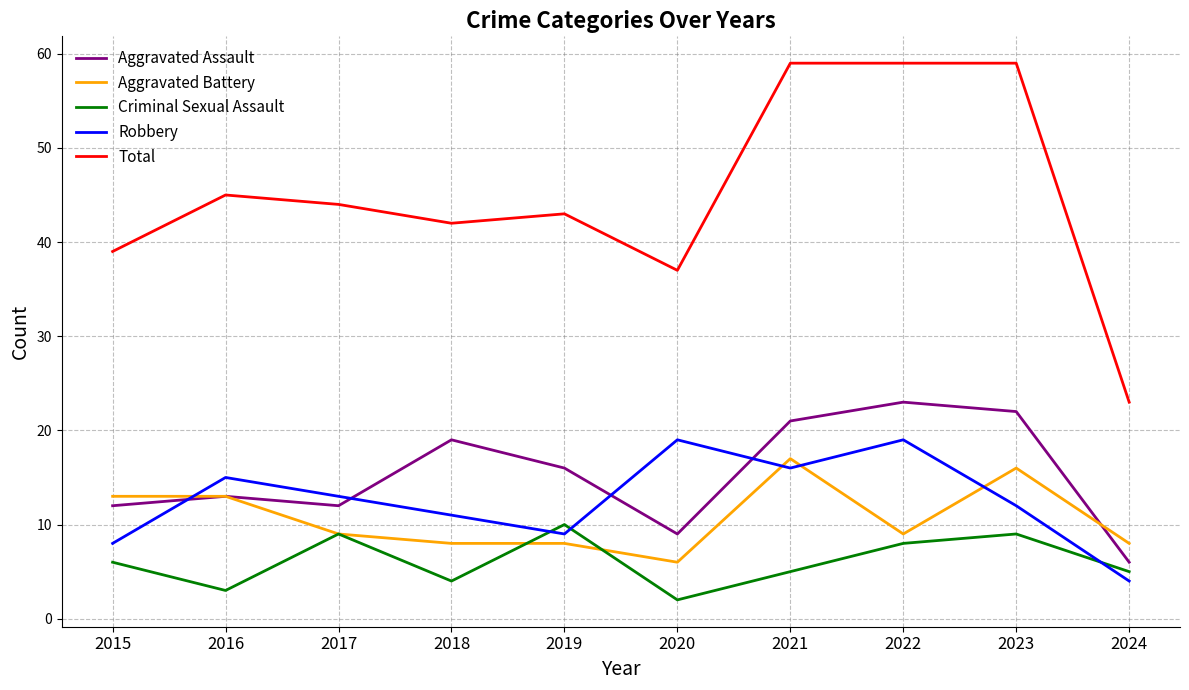

At 2024, list the series in order from largest to smallest.

Total, Aggravated Battery, Aggravated Assault, Criminal Sexual Assault, Robbery